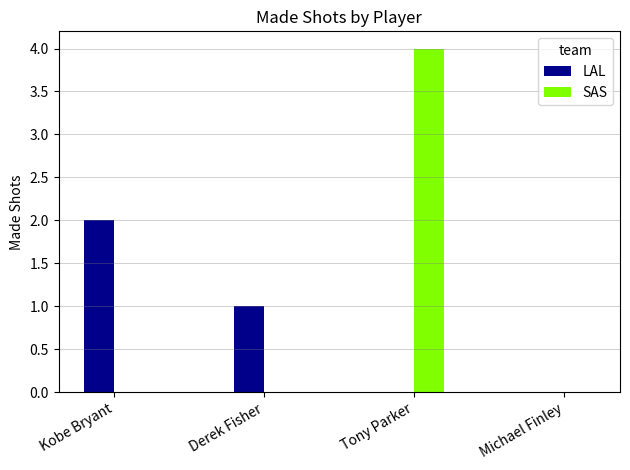

What value does the LAL series have at Kobe Bryant?

2